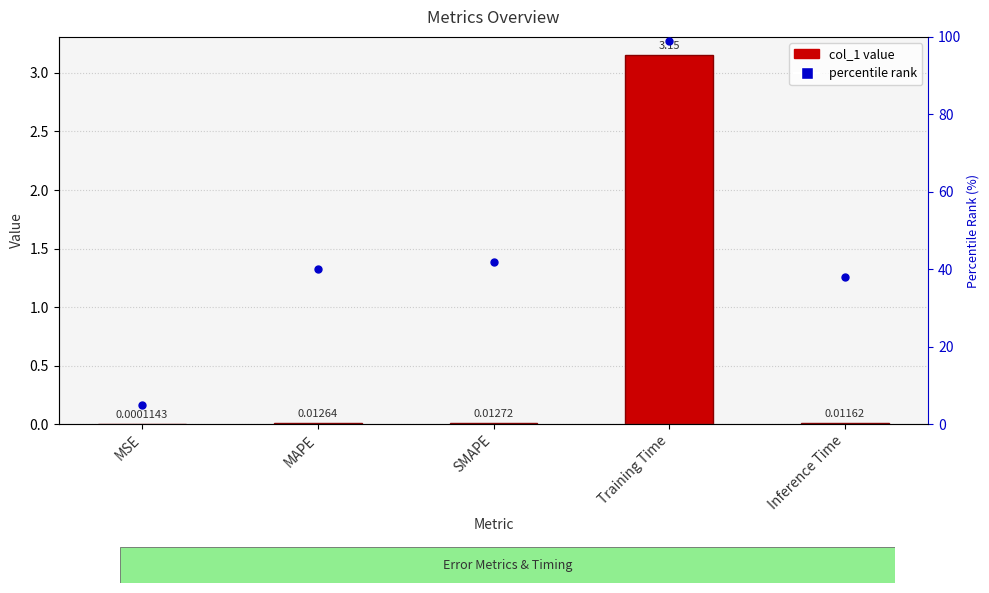

What are all the series names shown in the legend?

col_1, percentile rank